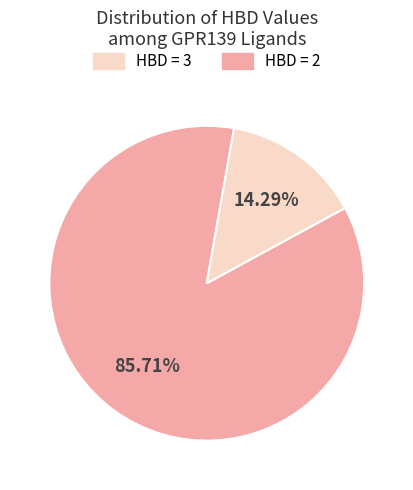

Count the number of slices in the pie.

2